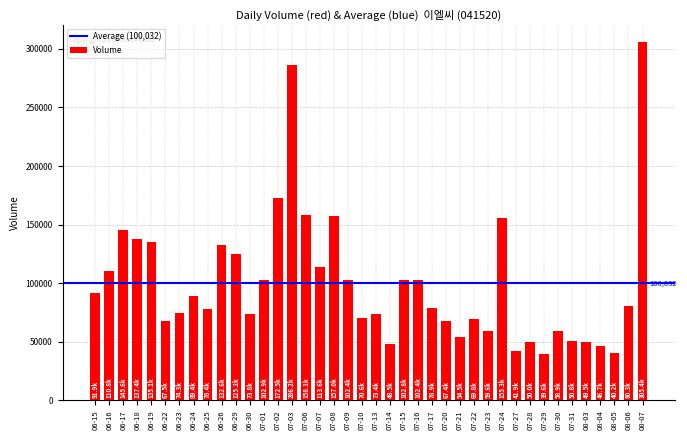

Approximately how many times larger is the value at 07-06 compared to 07-20?

2.3